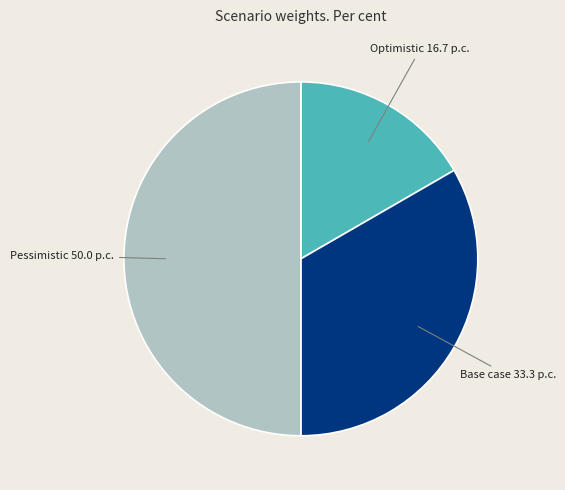

Is it true that Base case is 48% of the pie?

False